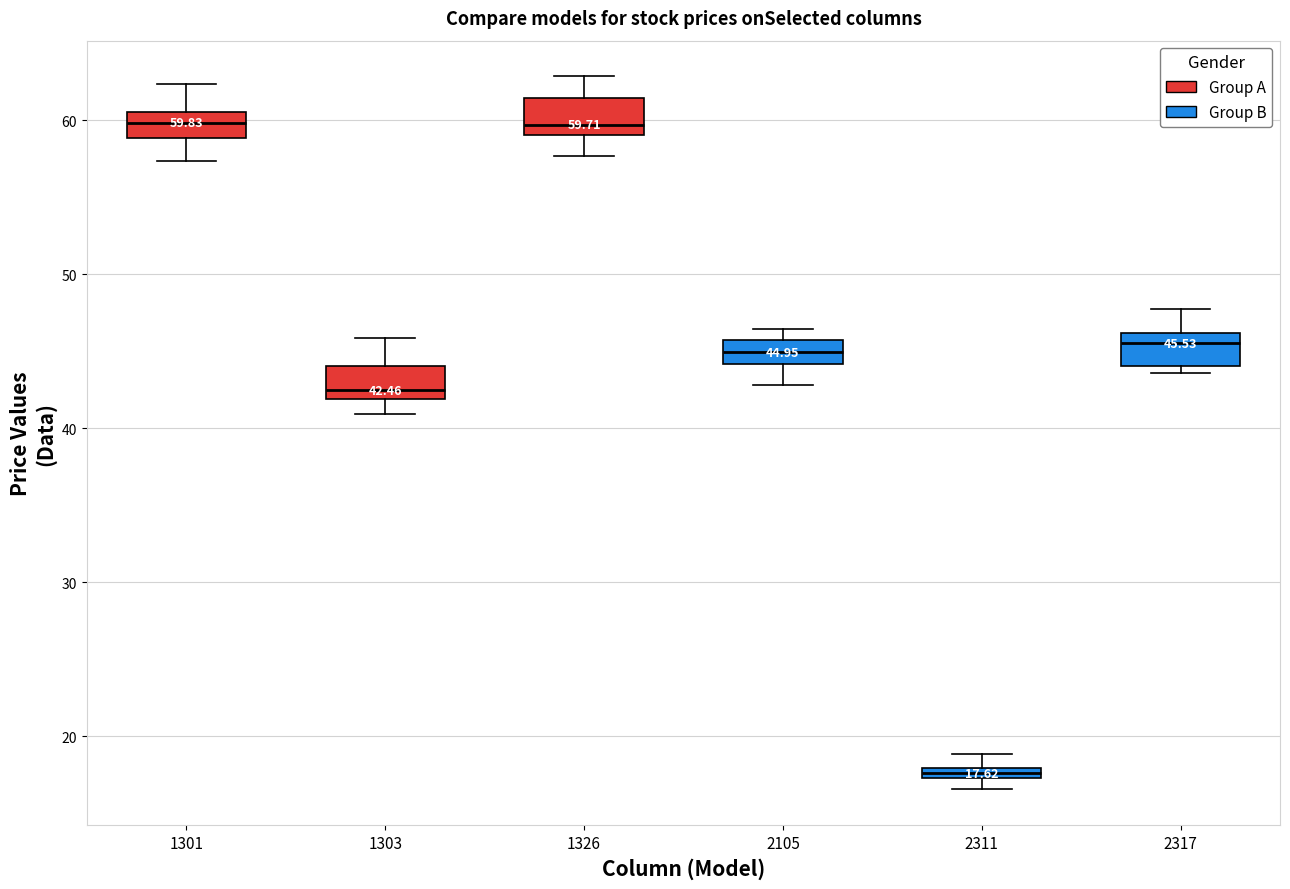

Which box has the lowest median line?

2311